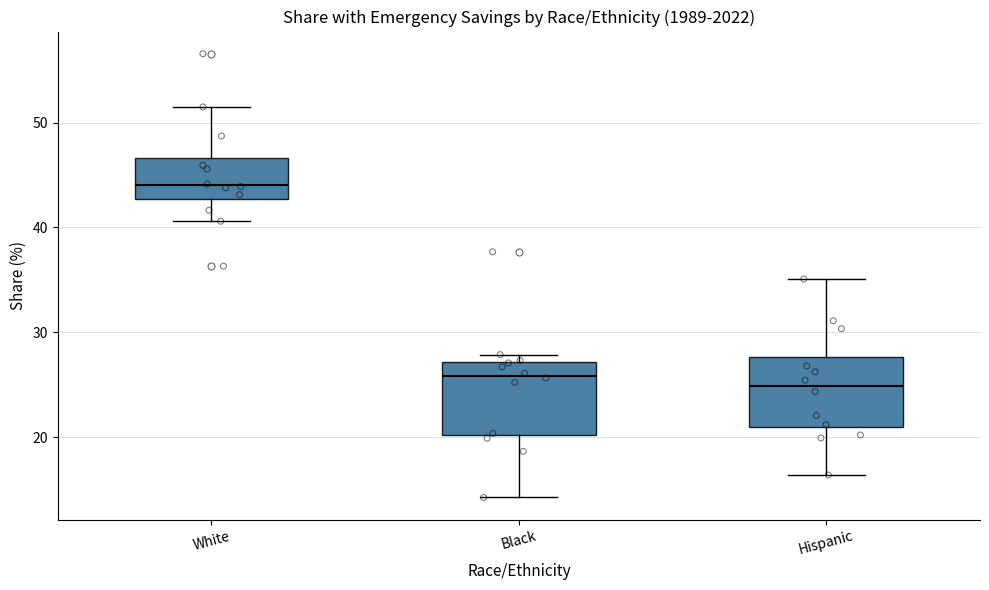

Where is the upper edge of the box for White on the y-axis? The values are not printed on the chart, so give them approximately, as read against the axis.

47